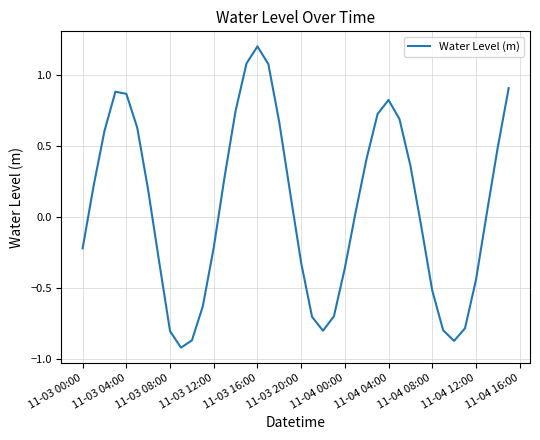

What is the maximum value shown in the chart?

1.2